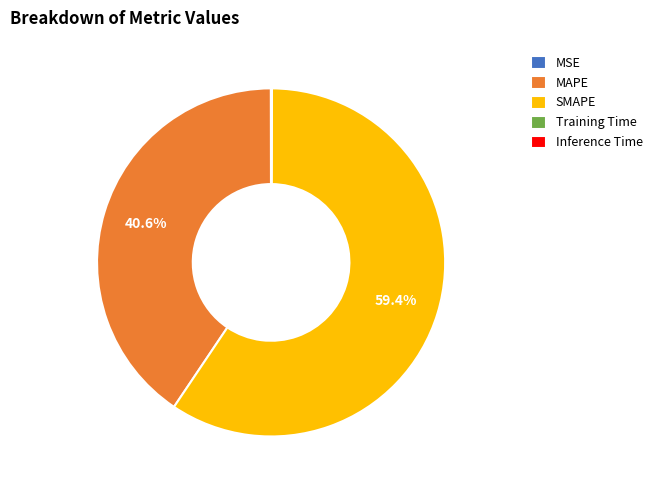

What percentage is the SMAPE slice, to the nearest percent?

59%